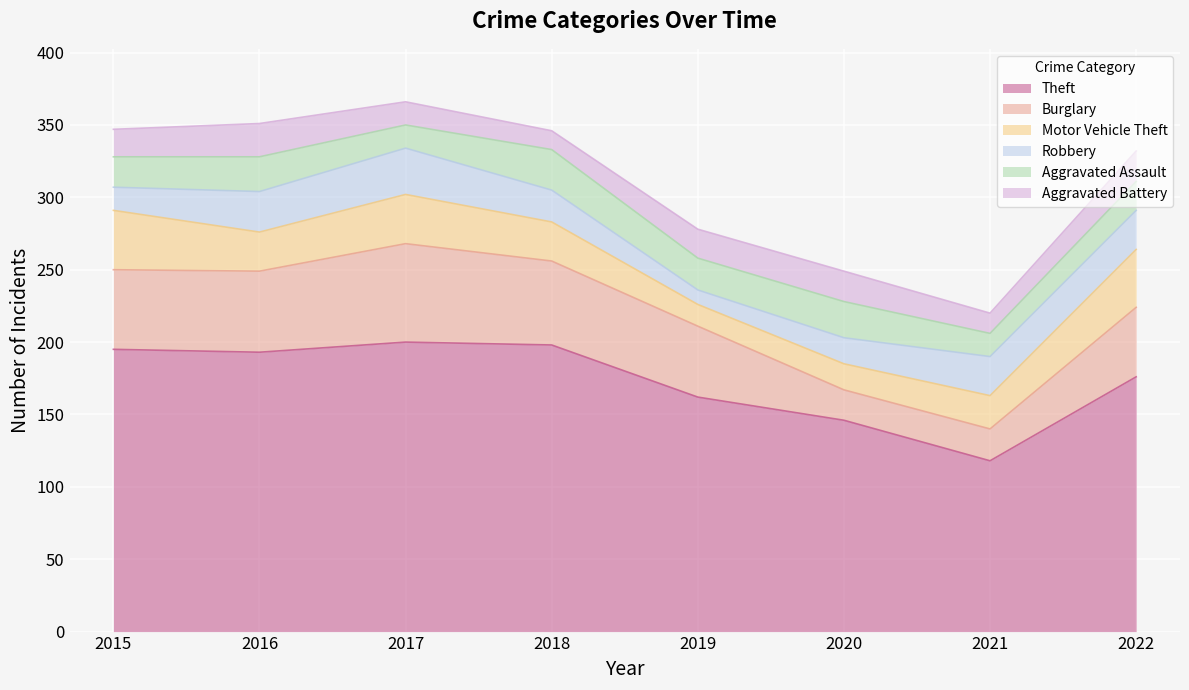

How many times do Burglary and Aggravated Assault cross each other?

2